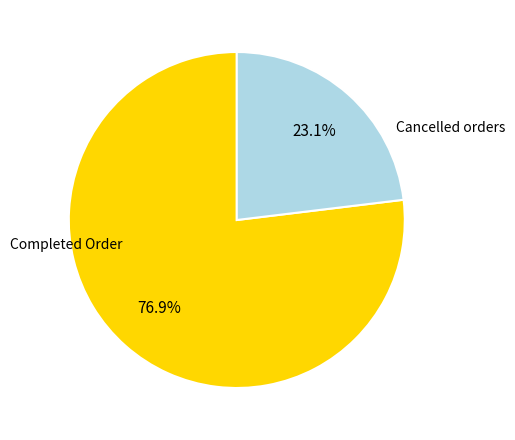

Rank the categories by value from lowest to highest.

Cancelled orders, Completed Order